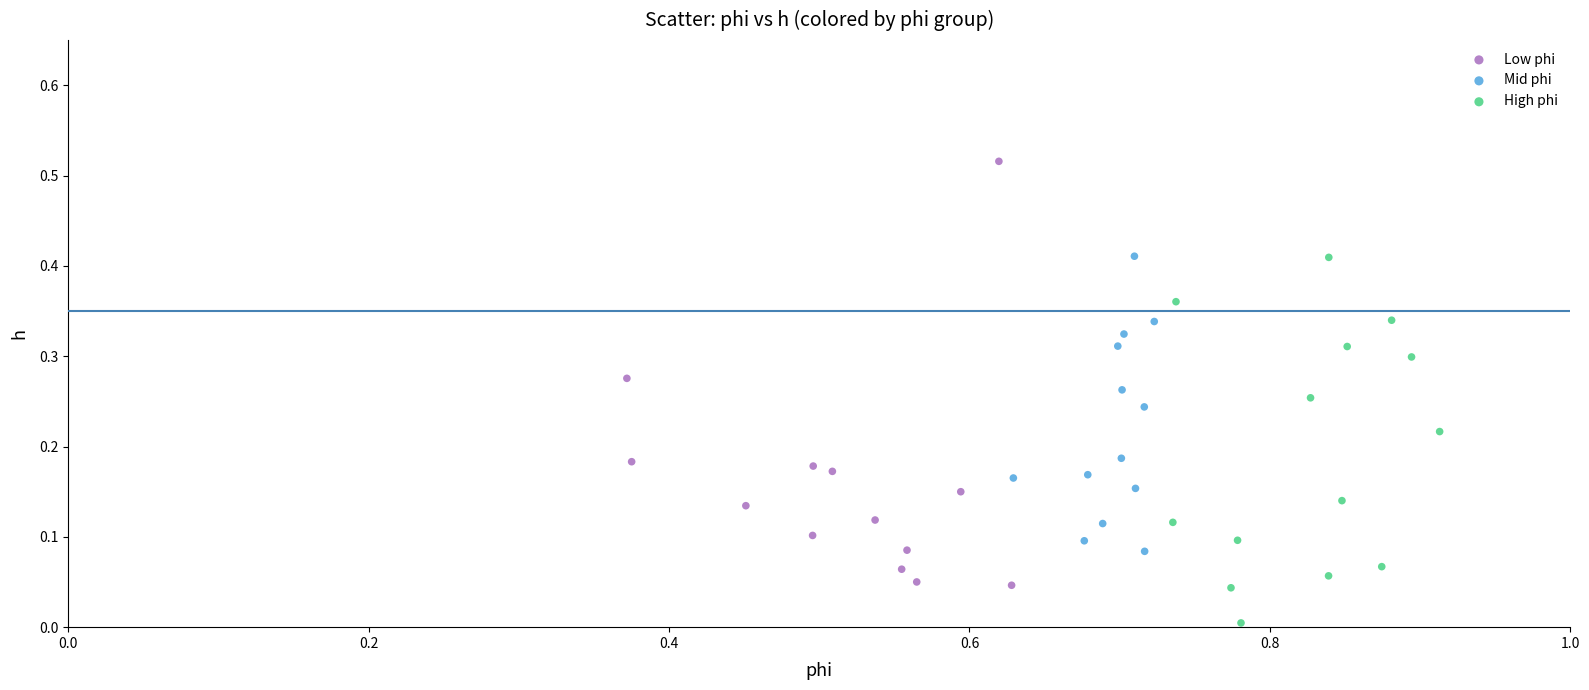

What are all the series names shown in the legend?

Low phi, Mid phi, High phi